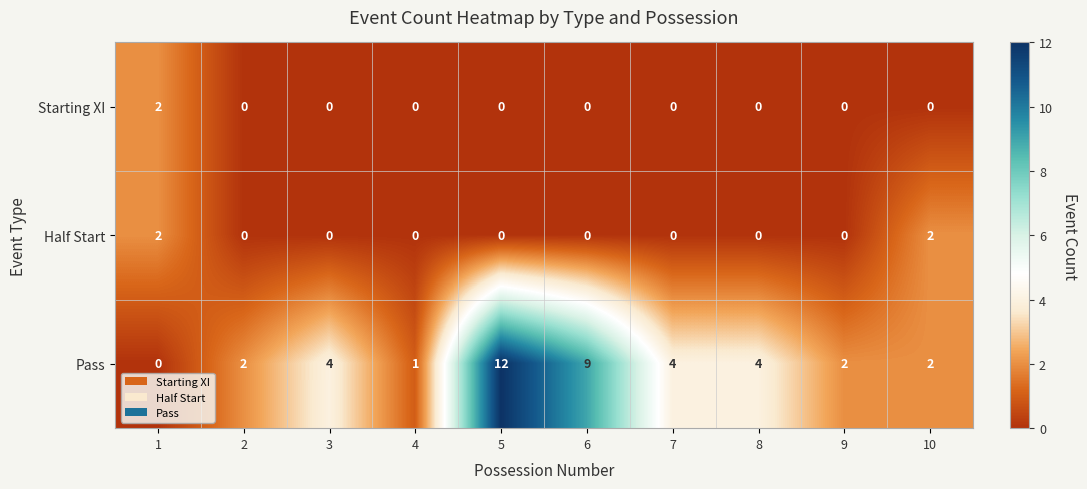

What is the difference between the Pass values at 1 and 6?

9